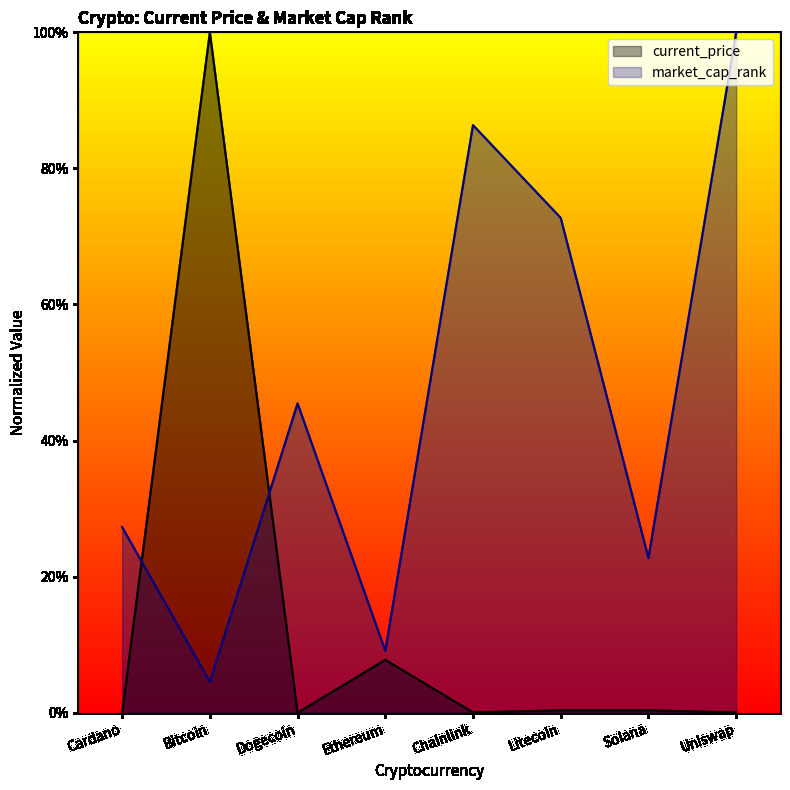

How many data points in market_cap_rank are above 45?

4